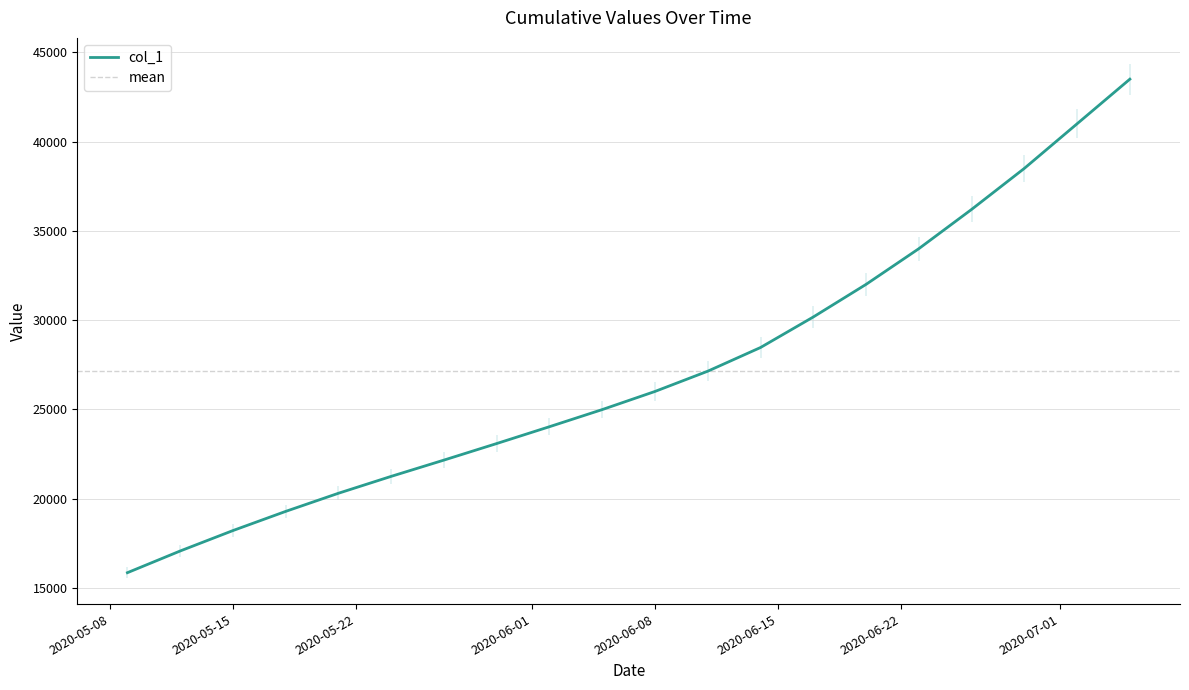

Where is the data nearest to the value 29671?

2020-06-17